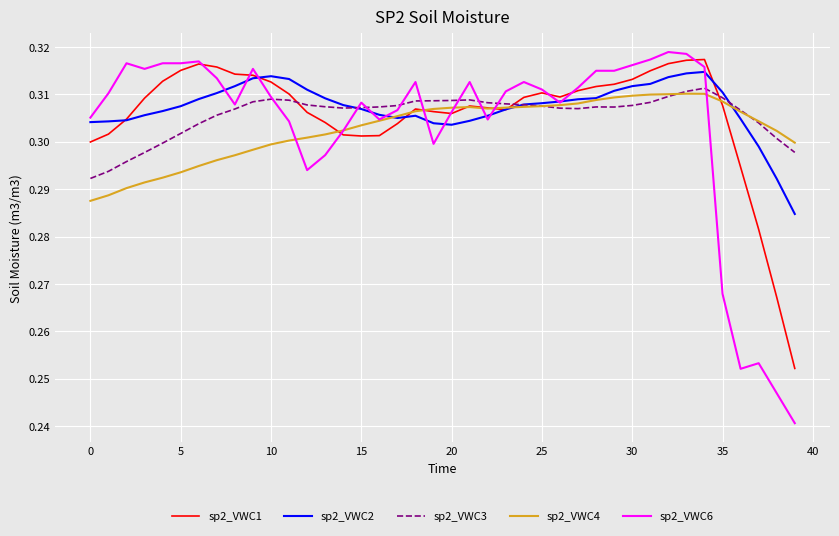

Which series has the largest range (max minus min)?

sp2_VWC6